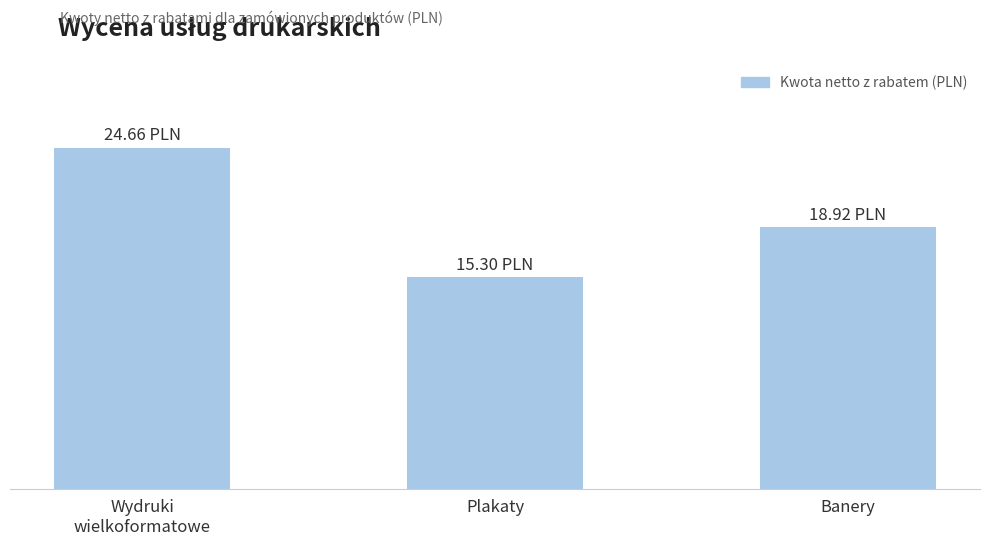

How many series are shown in this chart?

1